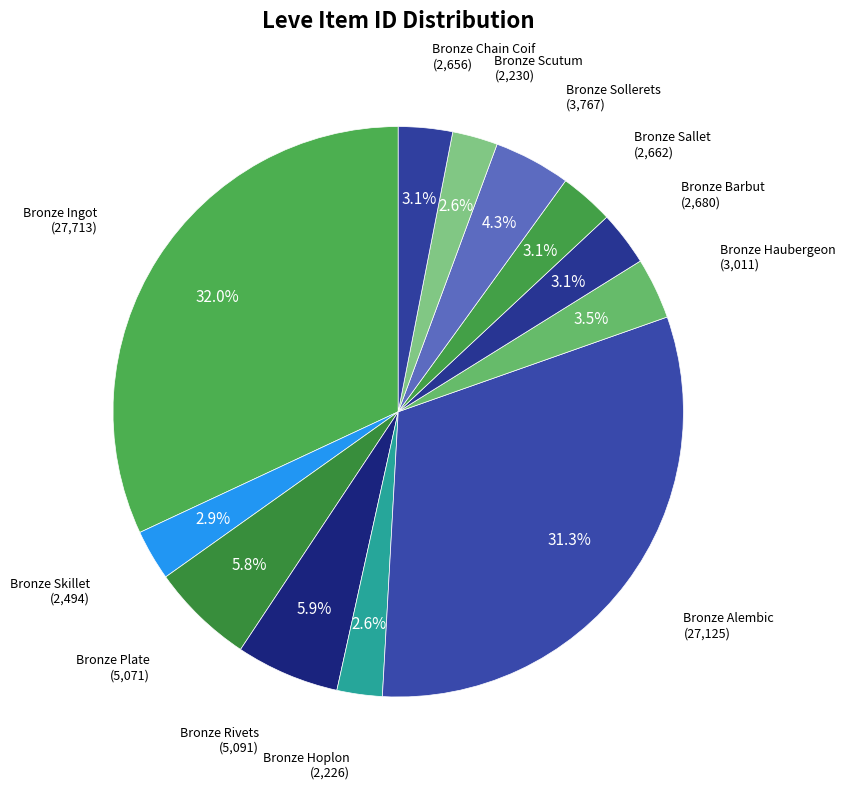

To the nearest percent, what is the combined percentage of Bronze Plate and Bronze Barbut?

9%